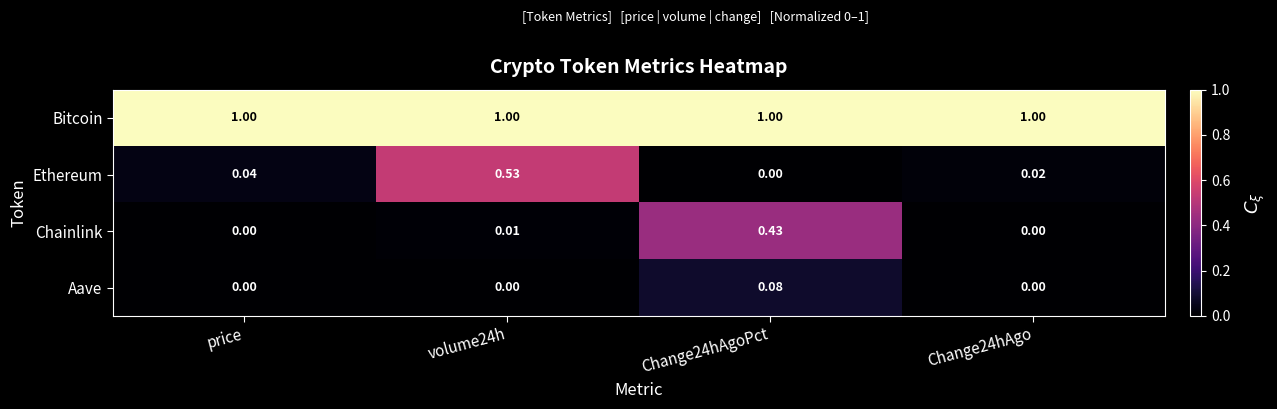

Which series has the largest range (max minus min)?

Ethereum